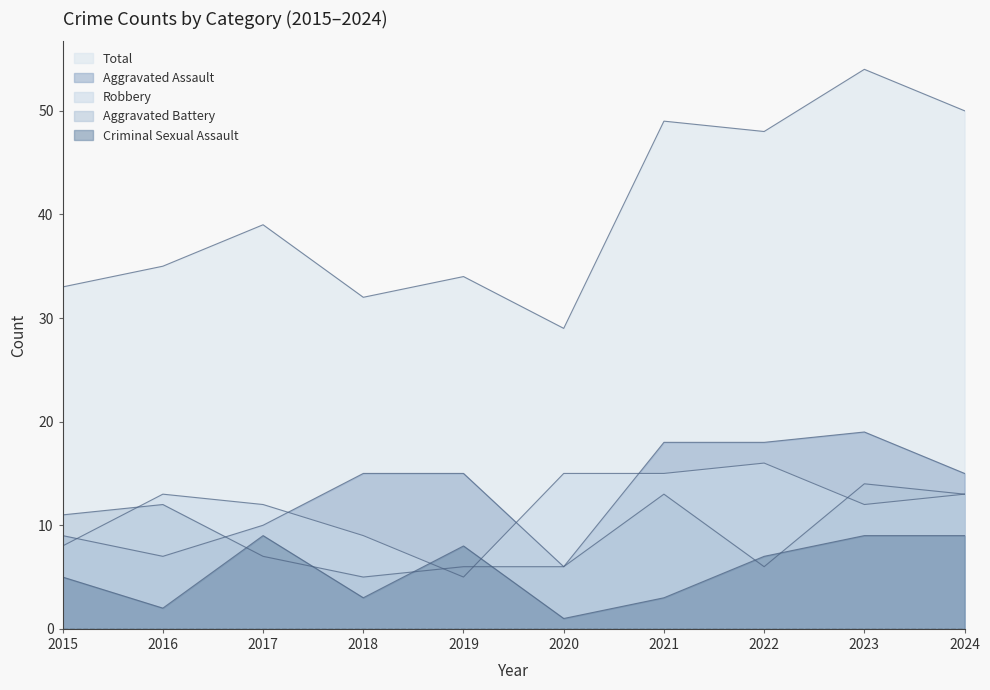

Is it true that Aggravated Battery equals 3 at 2019?

False